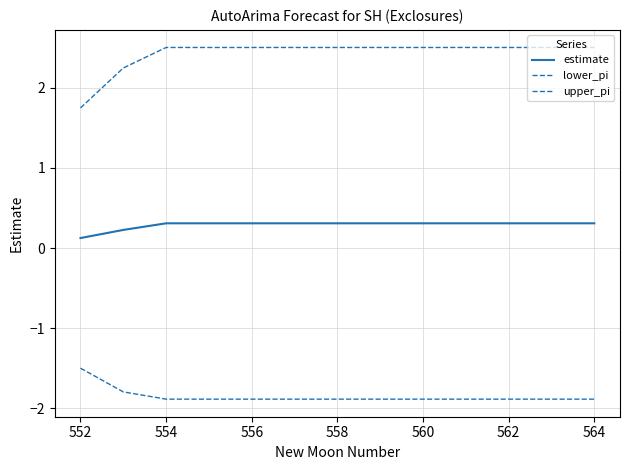

How many lines are shown in the chart?

3